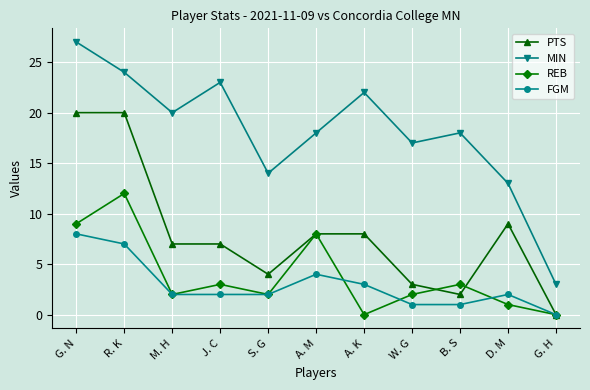

Is this an area chart (filled region under the line)?

No